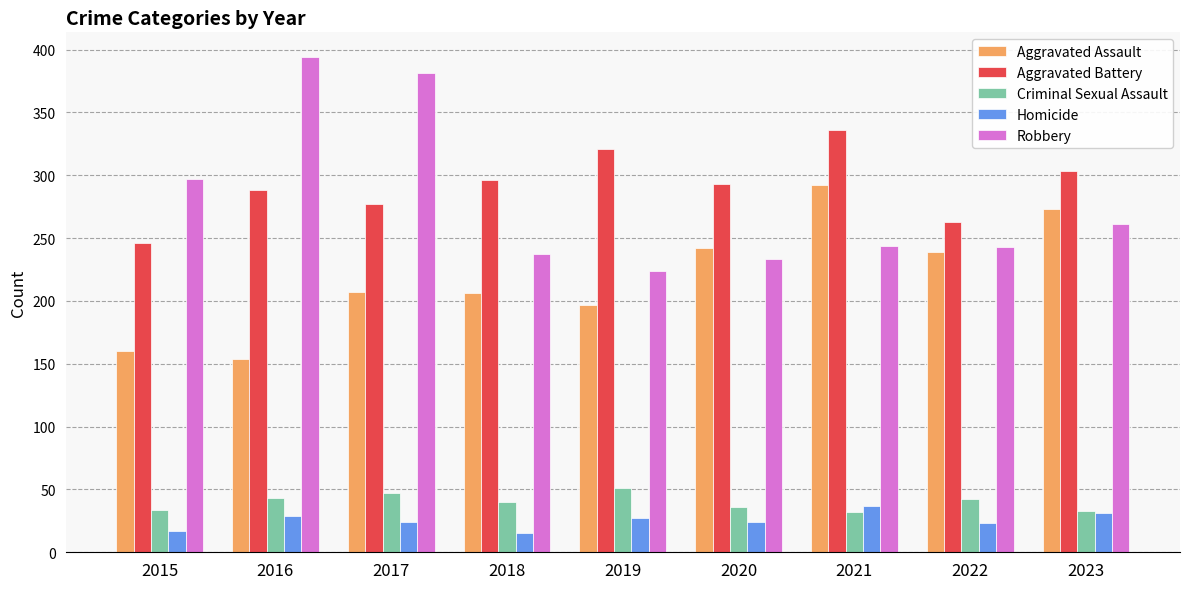

What is the difference between the Homicide values at 2016 and 2020?

5